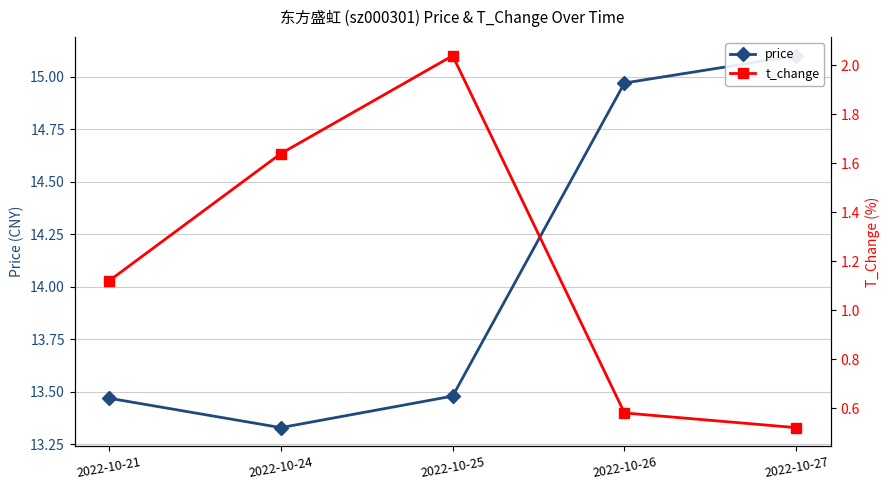

What is the average value of the t_change series?

1.2